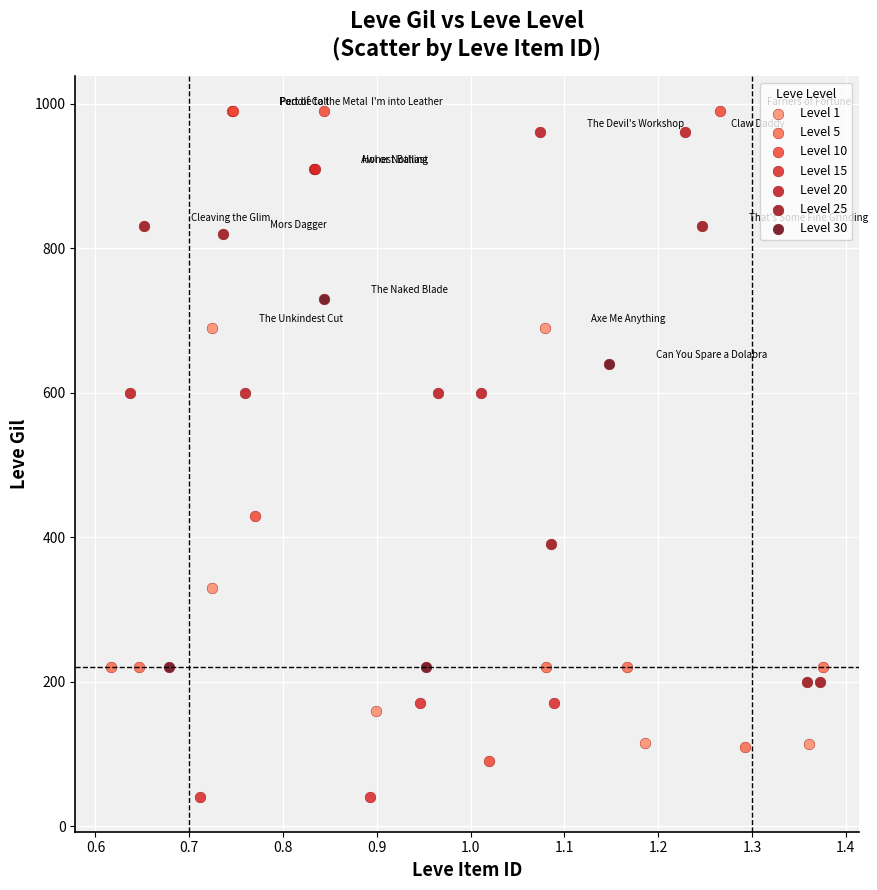

Which series contains the lowest Y value?

Level 15